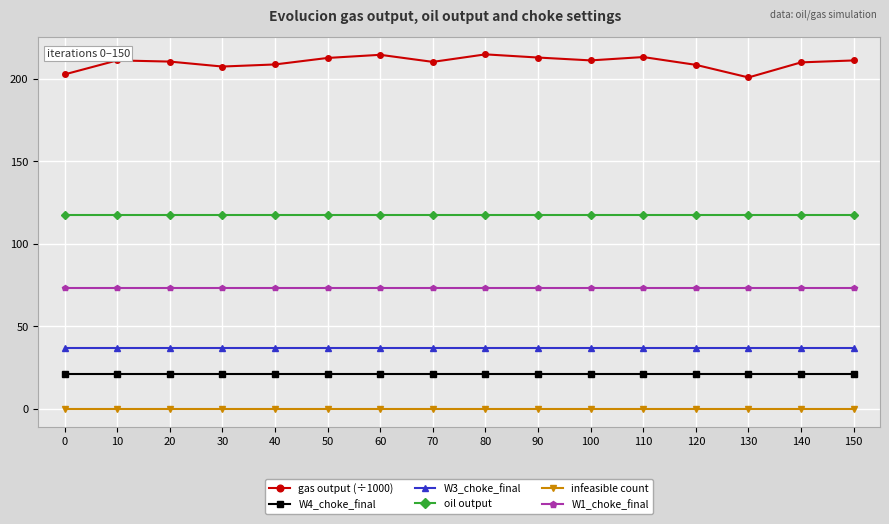

What is the value of the W3_choke_final point at the 13th from the left?

36.8